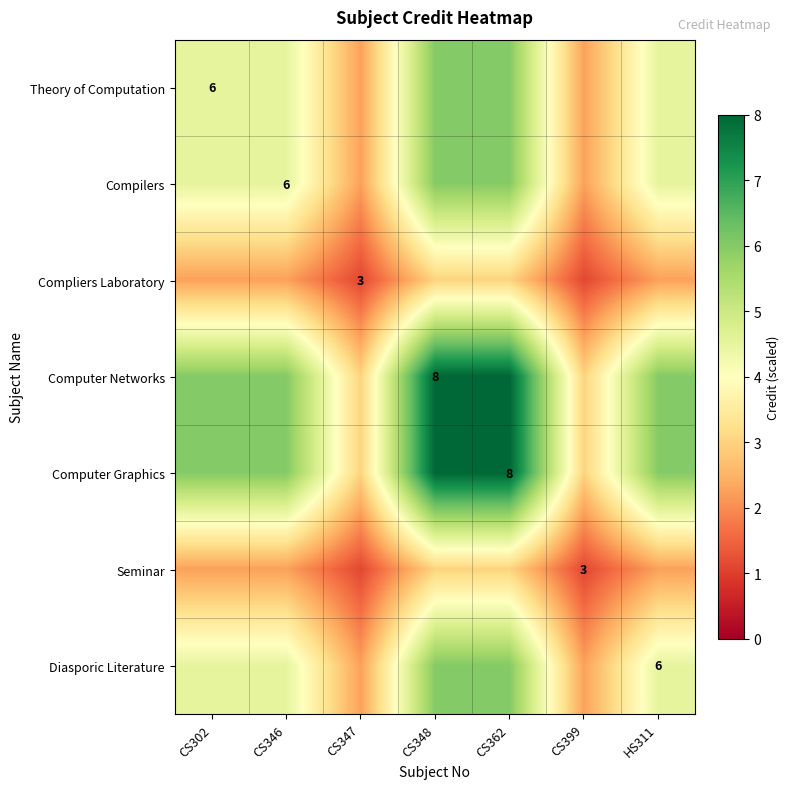

What is the difference between the second highest and second lowest values in the Compilers series?

3.8